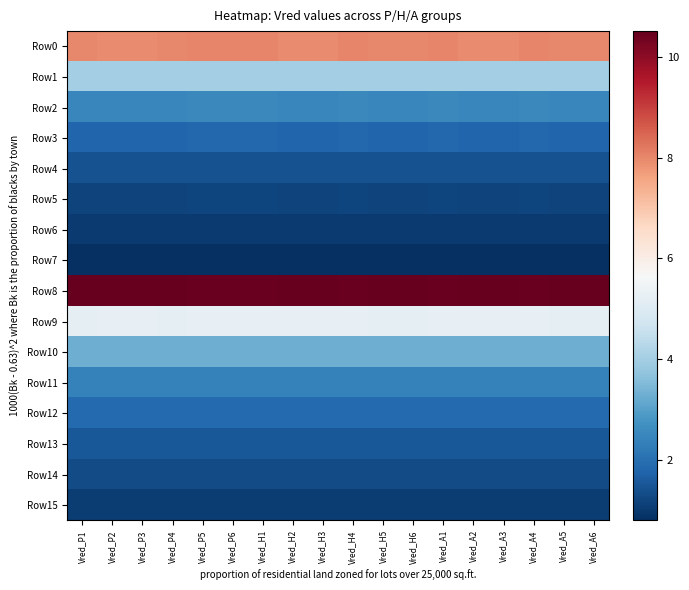

What is the difference between the highest and lowest values at Vred_H2?

9.7